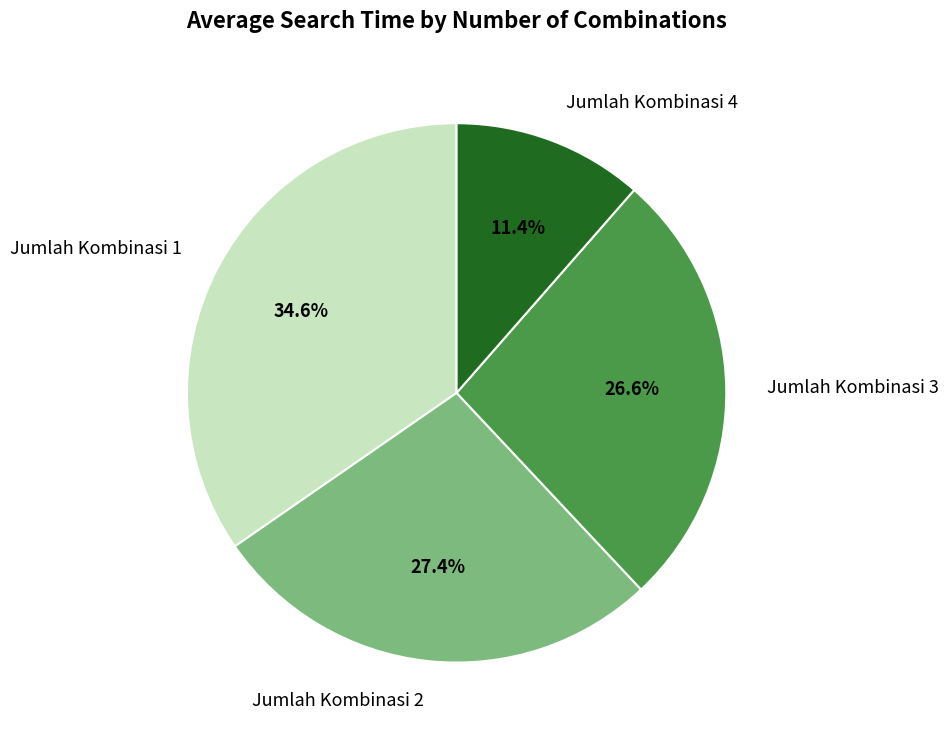

To the nearest percent, what portion does Jumlah Kombinasi 4 represent?

11%